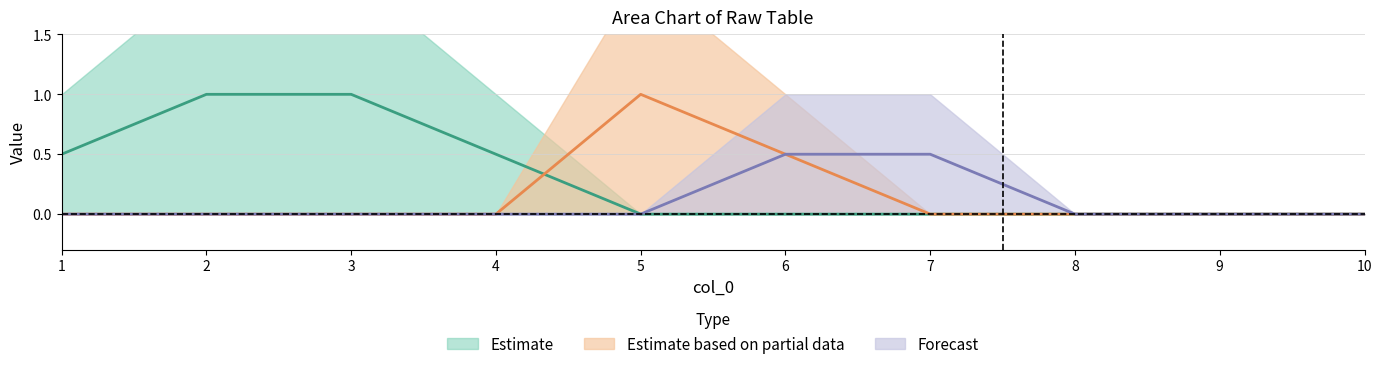

True or false: 9 and 8 cross at least once.

False